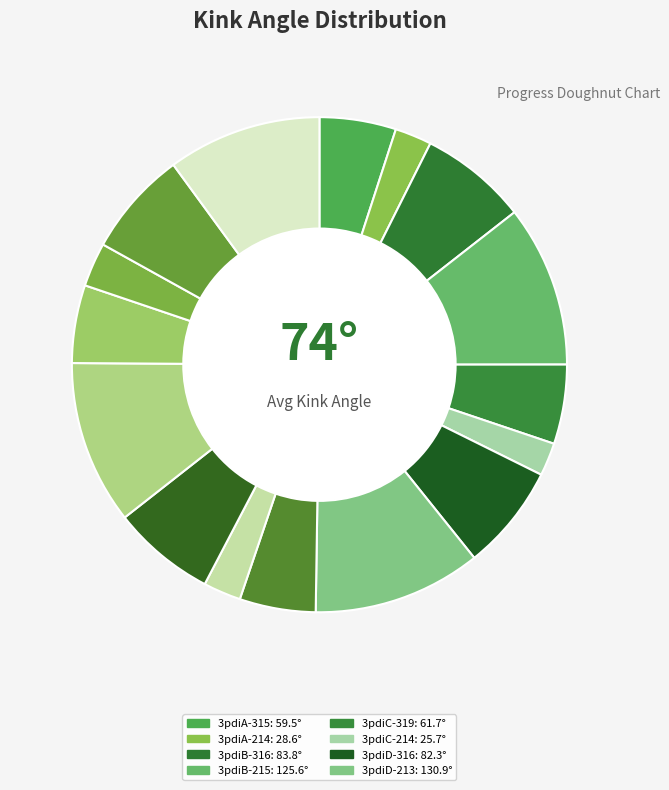

Which category has the smallest portion of the pie?

3pdiC-214